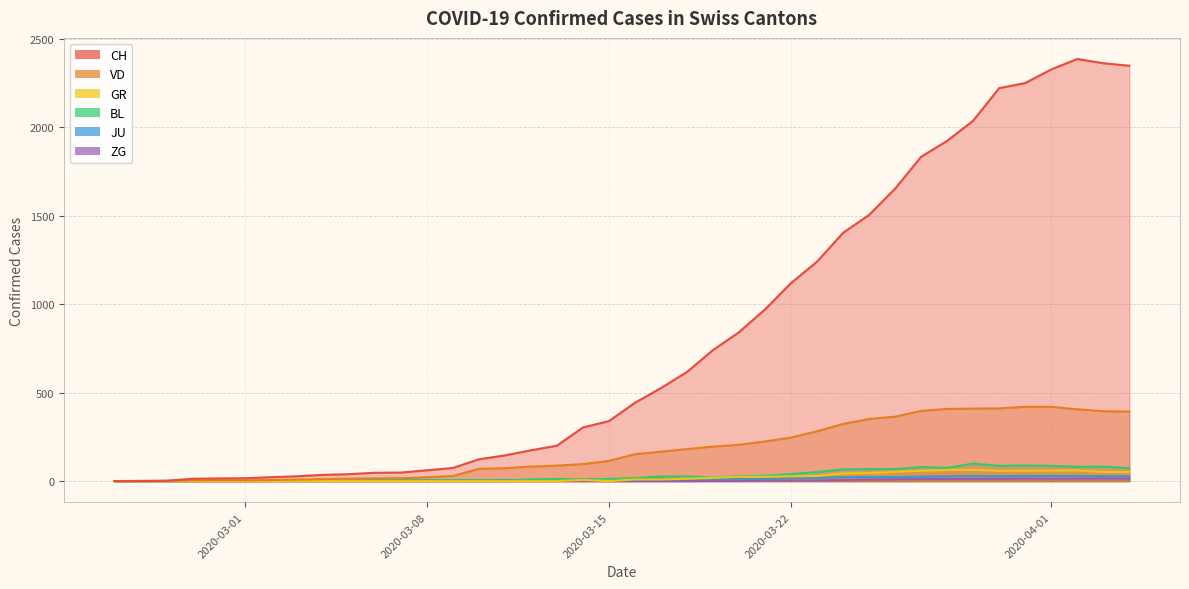

Does the chart have visible grid lines?

Yes